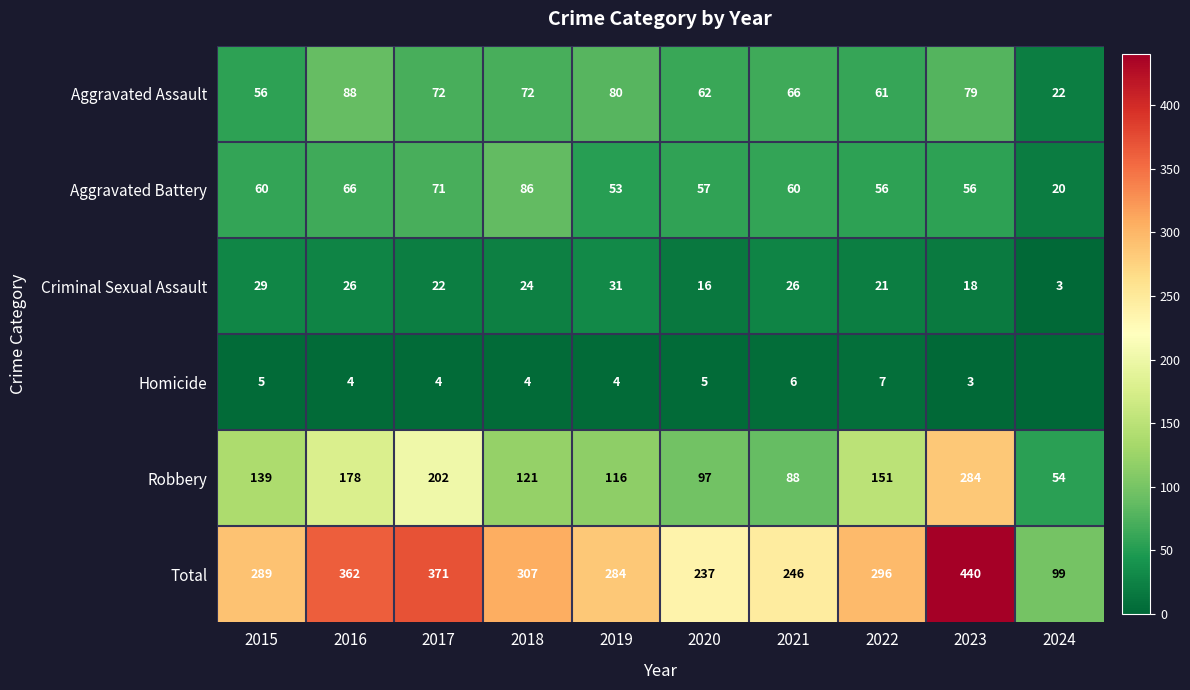

Is the value of Aggravated Assault at 2016 greater than the value of Homicide at 2018?

Yes